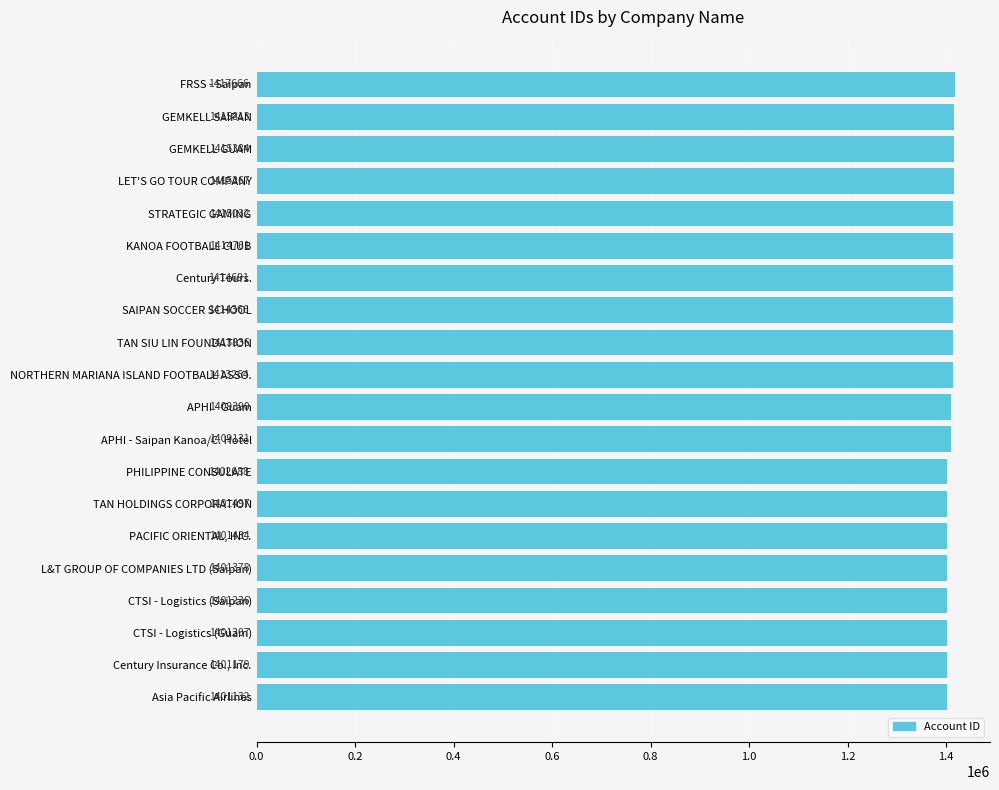

Approximately how many times larger is the value at Century Tours. compared to LET'S GO TOUR COMPANY?

1.0